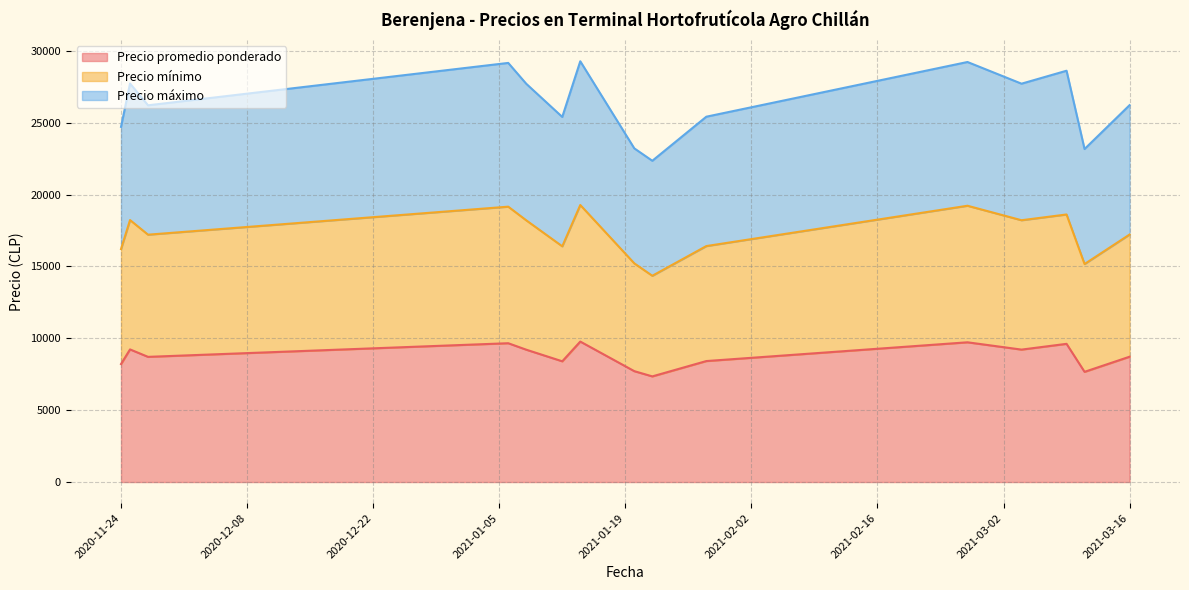

What is the minimum value for Precio máximo?

22350